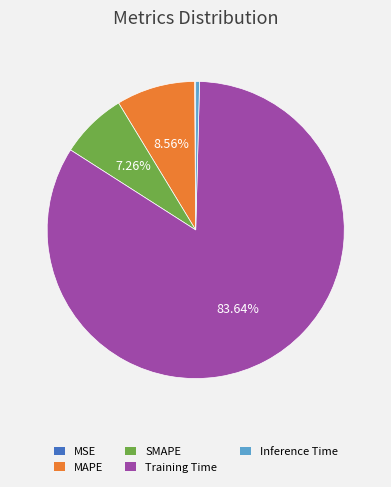

Which has a higher value, MAPE or Inference Time?

MAPE